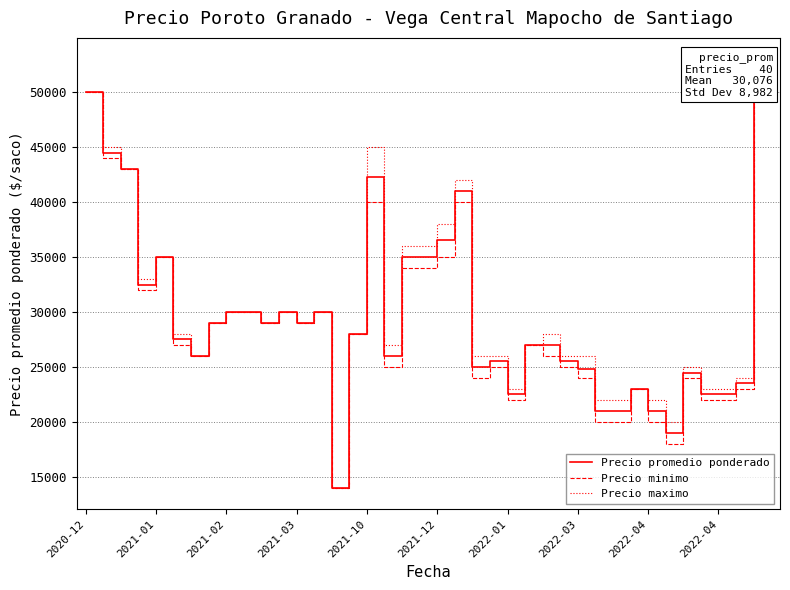

How many data points in Precio minimo are less than 28000?

20